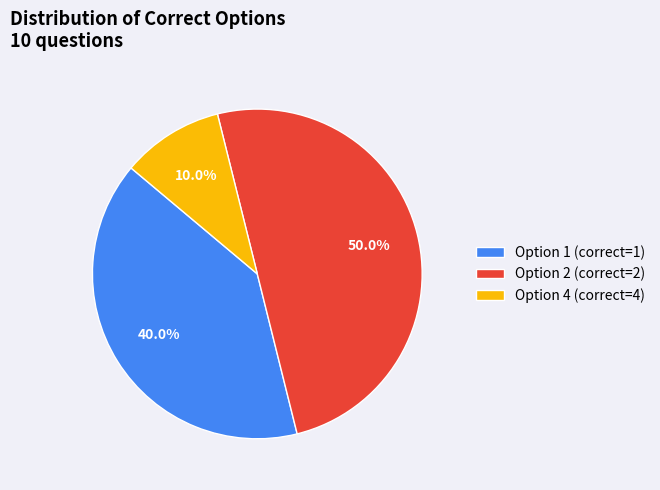

Count the number of slices in the pie.

3